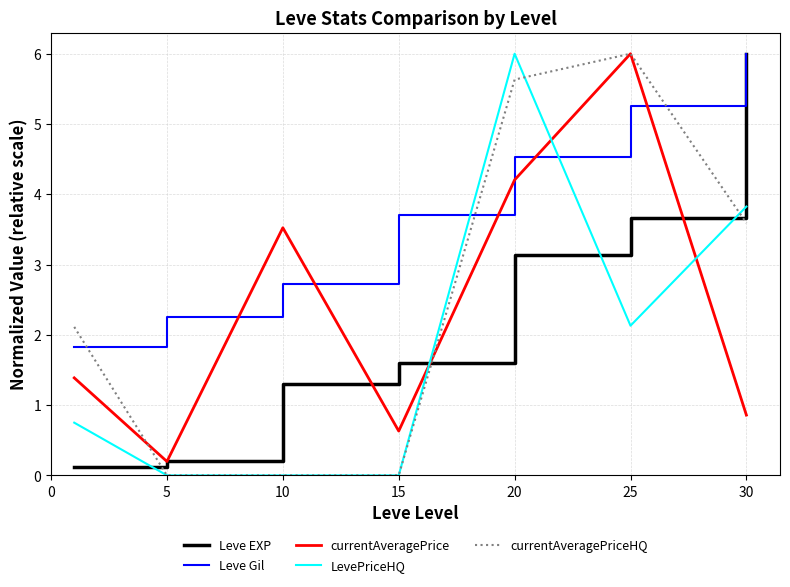

What is the highest value of the currentAveragePriceHQ series?

6.0